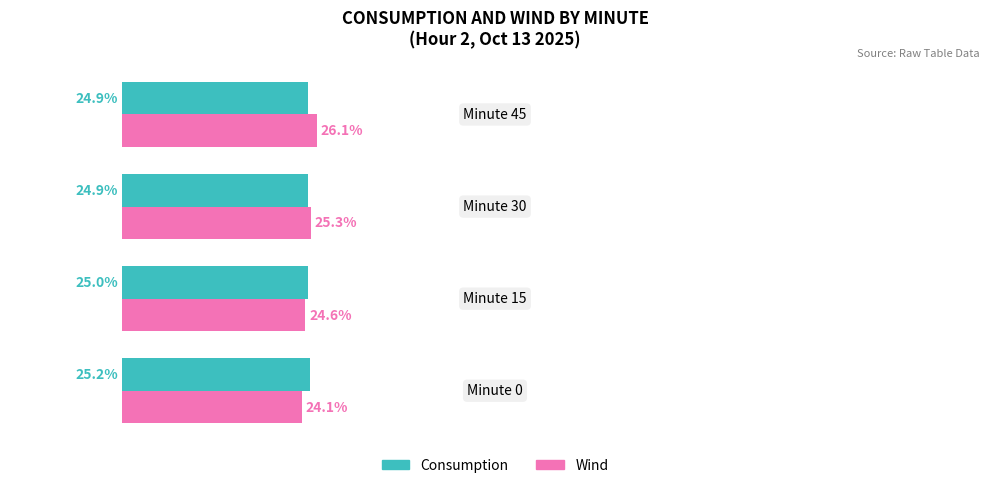

Which series has the largest total across all categories?

Wind